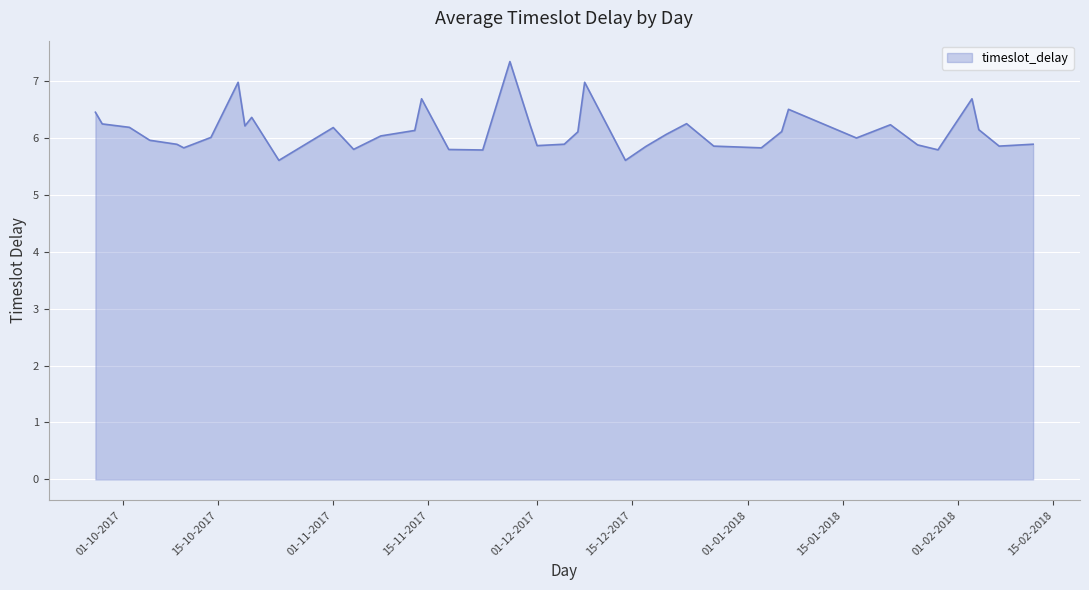

What is the difference between the maximum and minimum values?

1.7